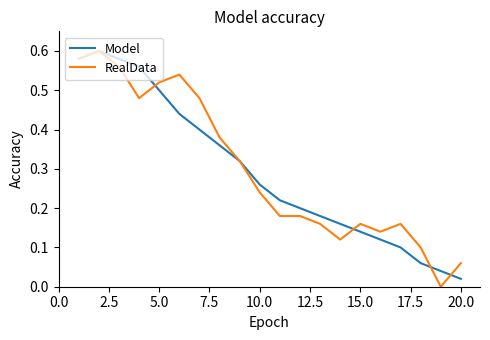

What are all the series names shown in the legend?

Model, RealData